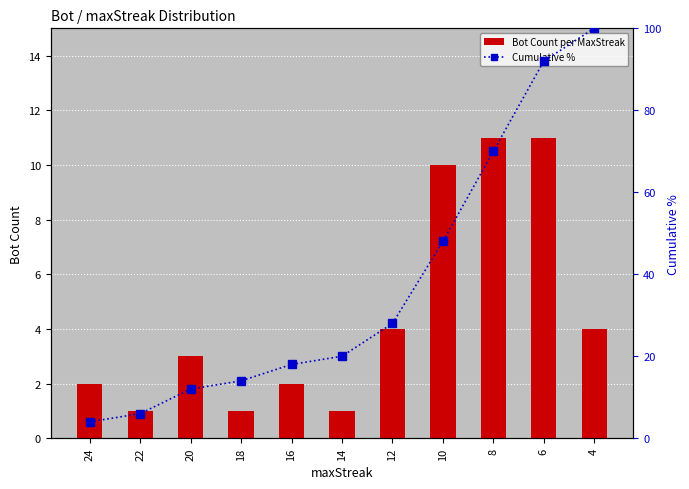

At which category is the sum across all series the highest?

4